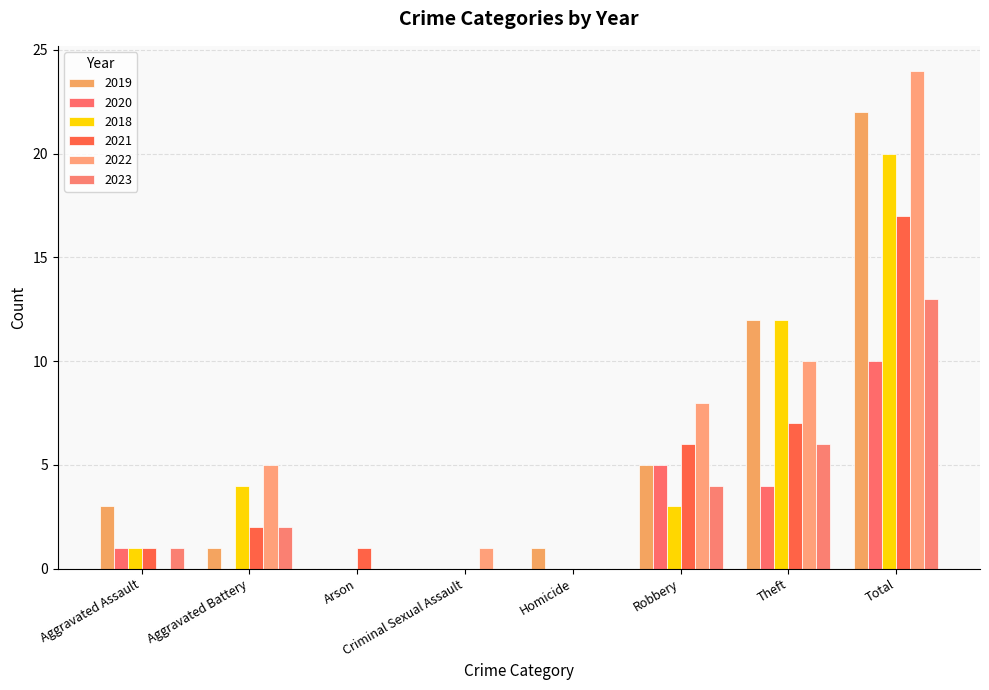

How many series are shown in this chart?

6